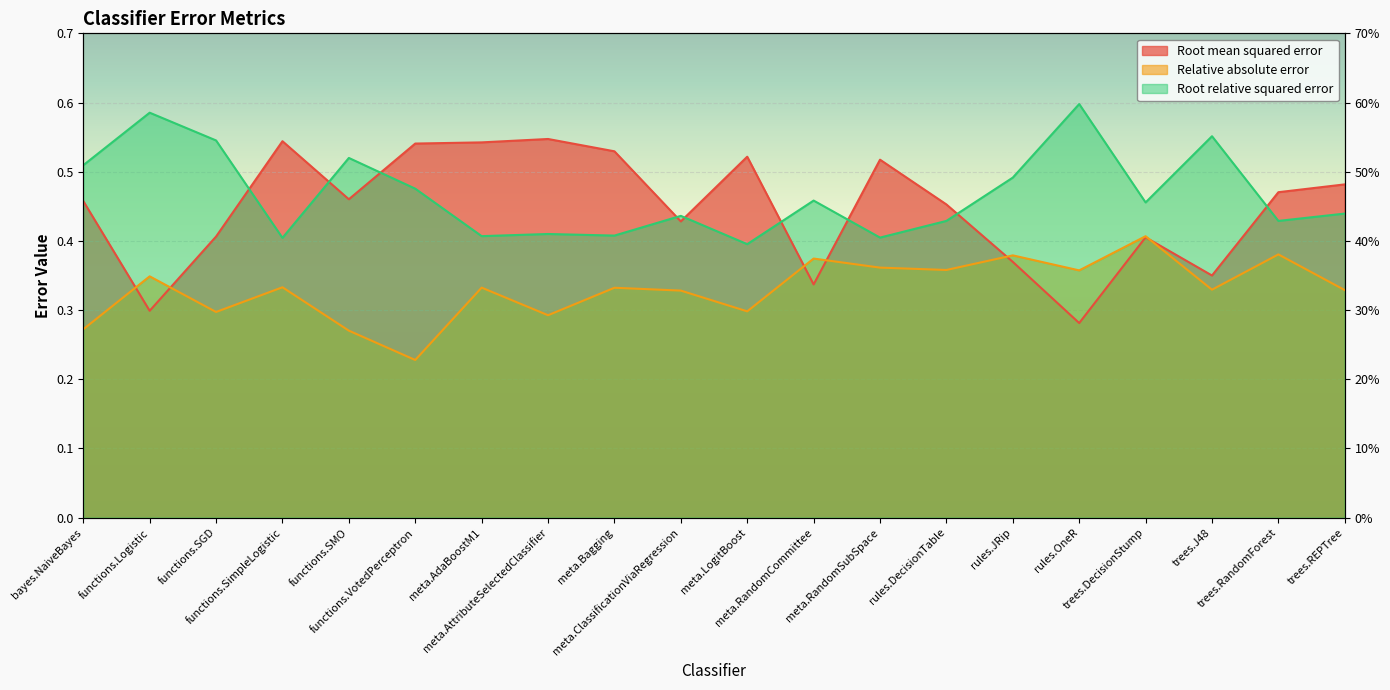

How many interior local valleys does the Relative absolute error series have?

7